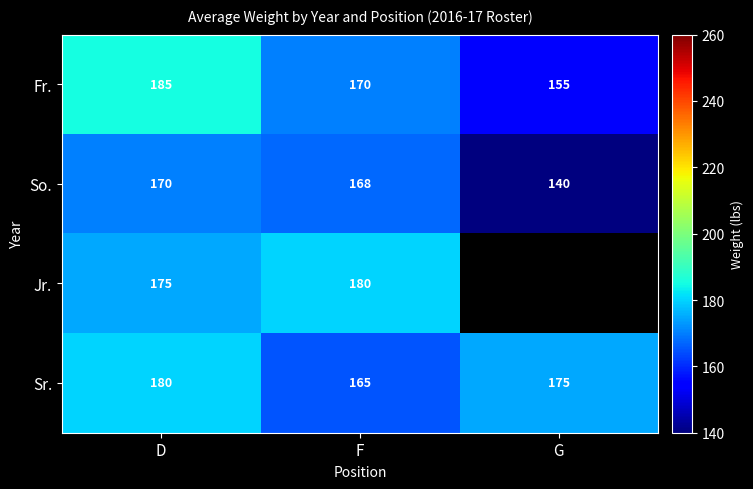

Is the value of Sr. at D greater than the value of So. at F?

Yes